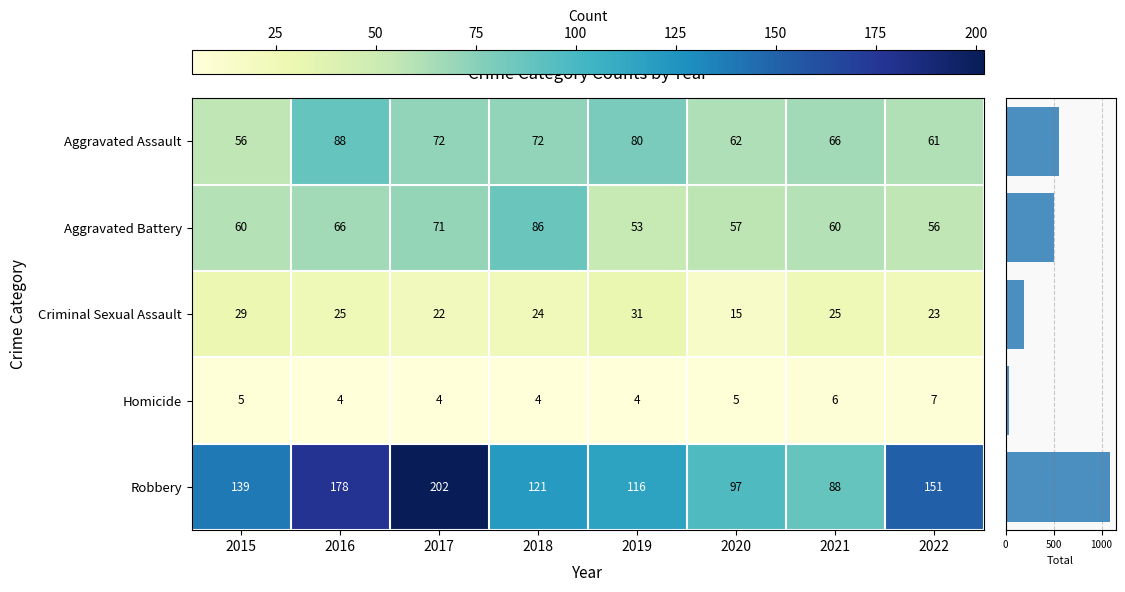

What value does the Criminal Sexual Assault series have at 2016, to the nearest 5?

25